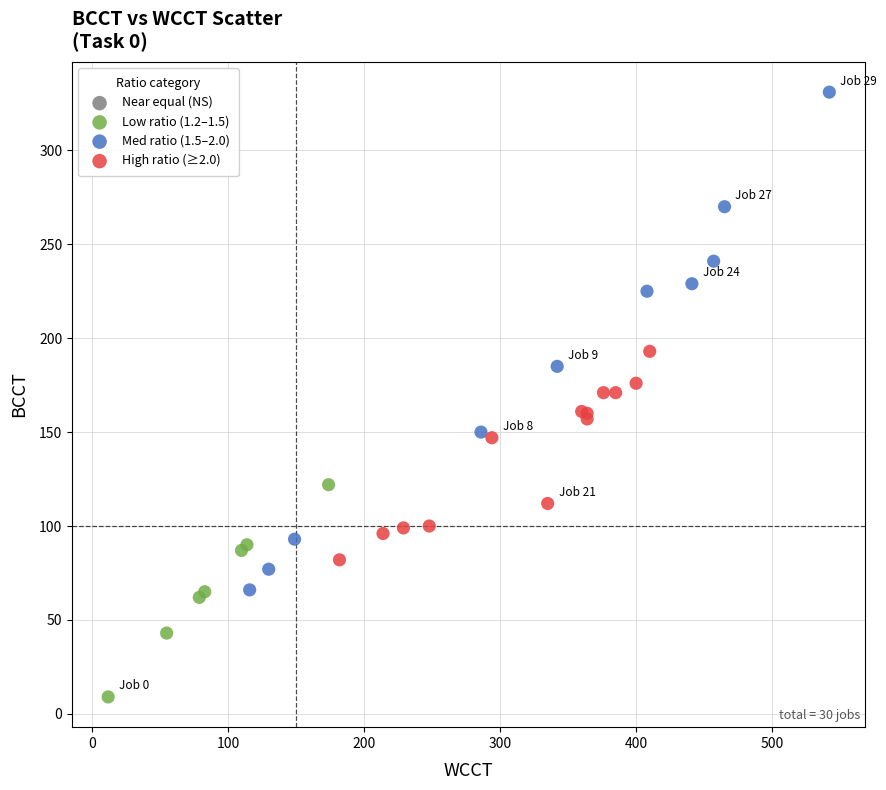

Which series contains the highest Y value?

Med ratio (1.5–2.0)